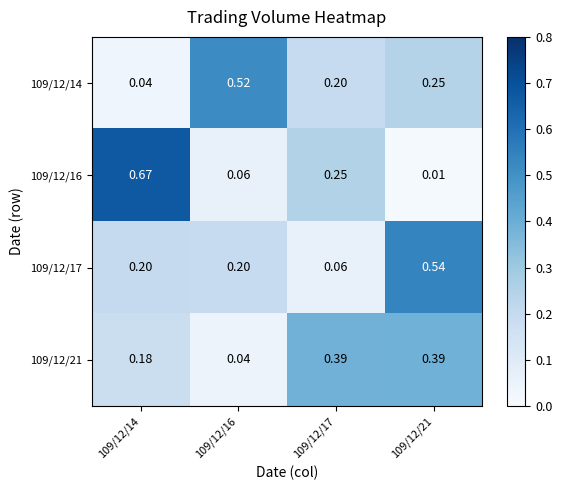

Is the value of 109/12/16 at 109/12/14 greater than the value of 109/12/17 at 109/12/16?

Yes